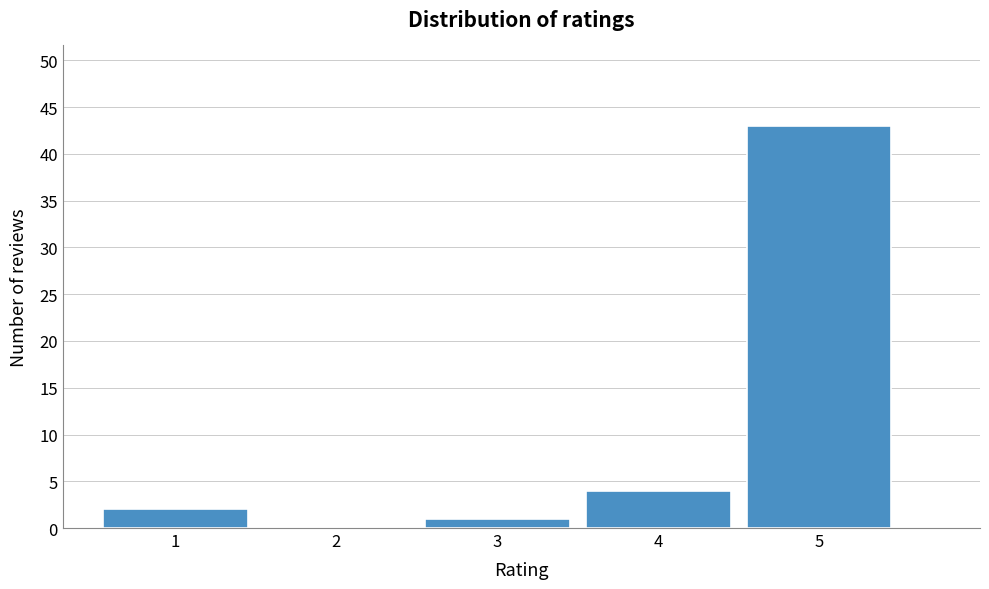

Reading left to right, transcribe all the data shown in this chart.

1=2	2=0	3=1	4=4	5=43